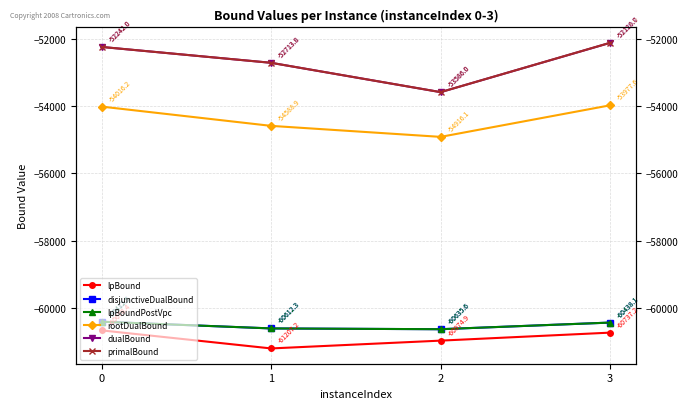

The value of dualBound at 3 is -28577.1. True or false?

False